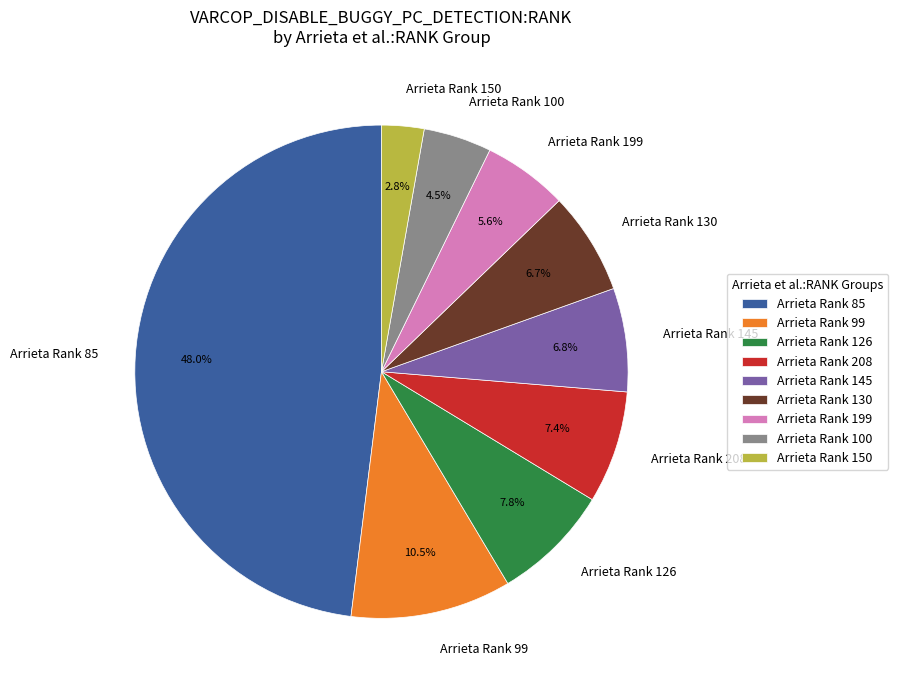

Is there a majority slice in this chart?

No